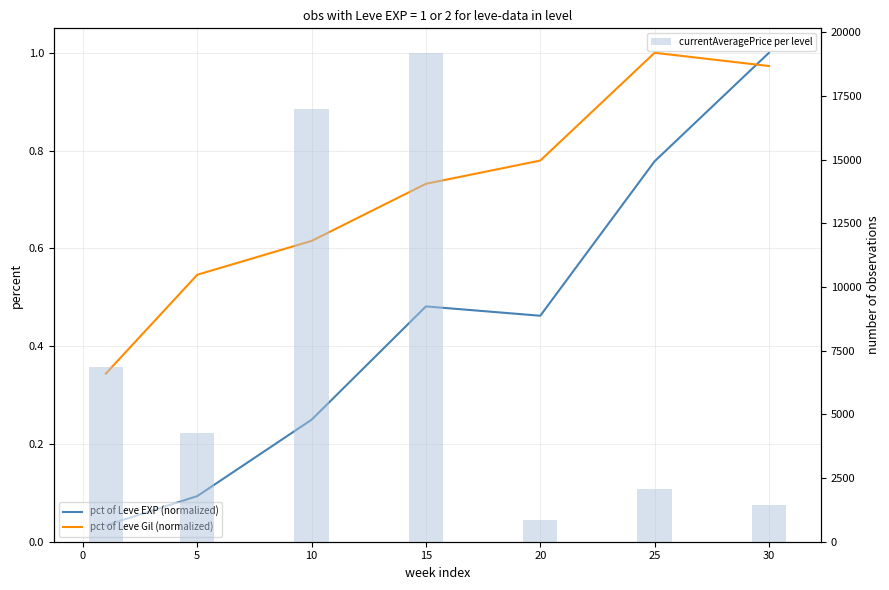

Is the value of pct of Leve Gil (normalized) at 30 greater than the value of pct of Leve EXP (normalized) at 25?

Yes